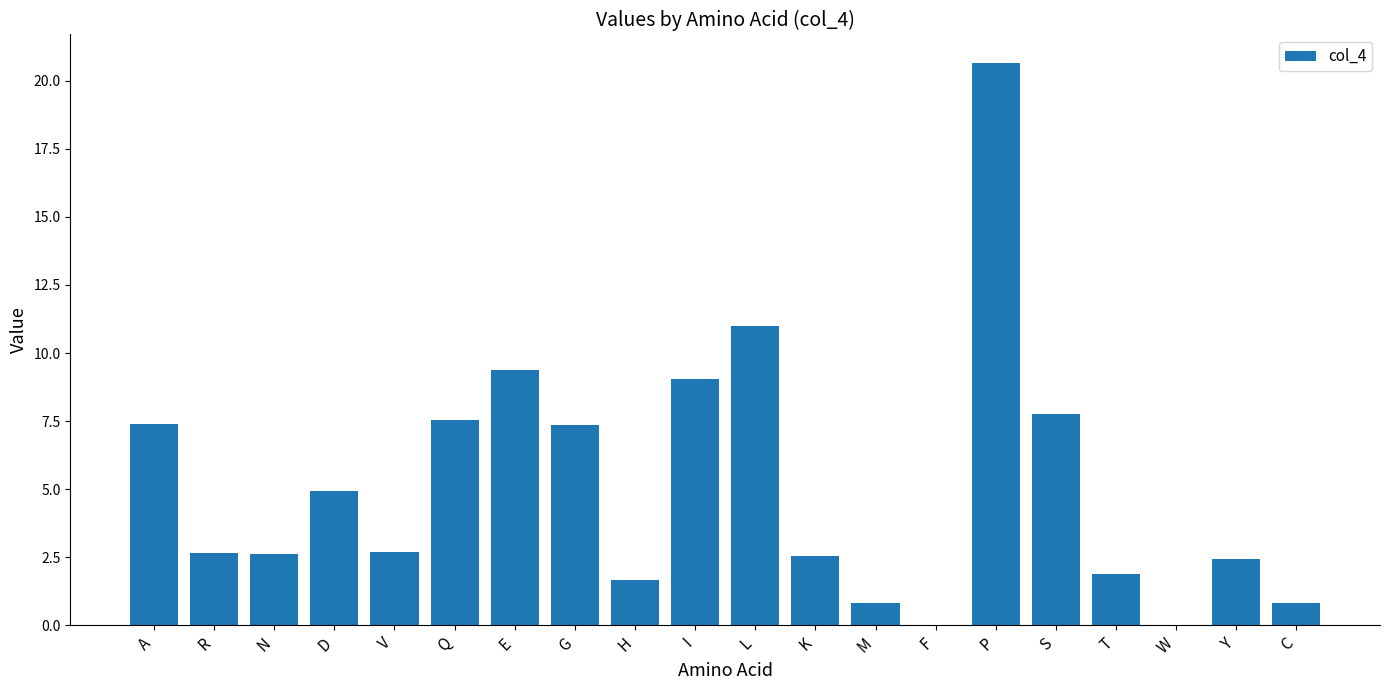

What is the sum of all values?

103.2